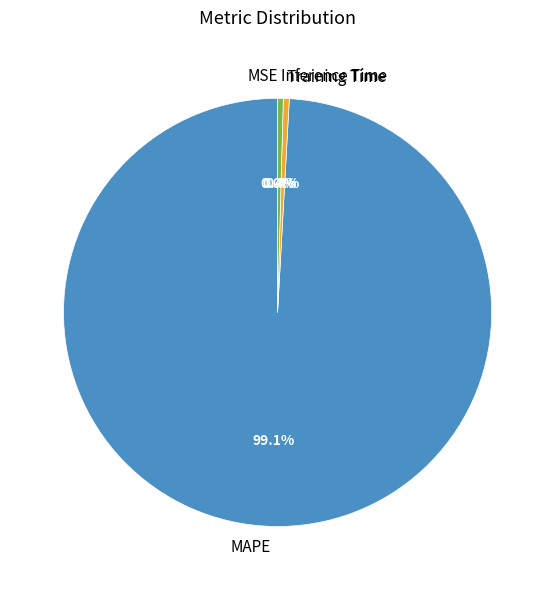

Which category has the biggest portion of the pie?

MAPE